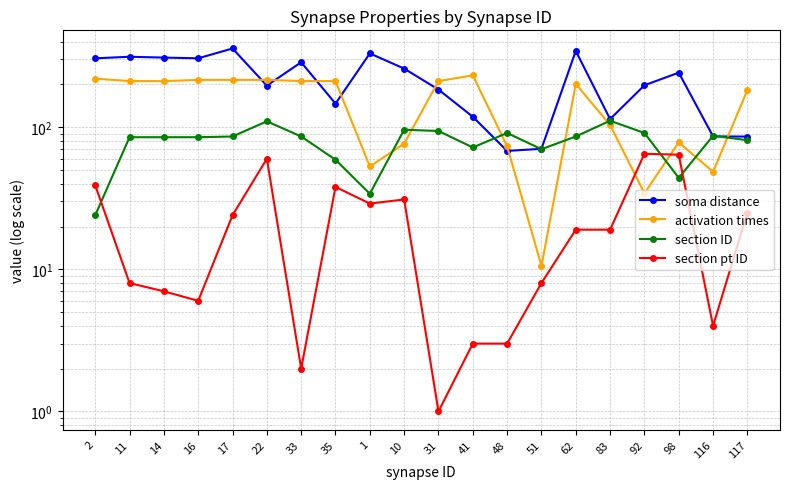

Reading right to left, list all the values displayed in this chart.

soma distance: 117=85.9	116=86.1	98=241.9	92=197.1	83=114.0	62=344.0	51=70.4	48=68.1	41=118.4	31=183.9	10=258.4	1=330.5	35=146.4	33=286.3	22=196.1	17=357.9	16=305.2	14=308.8	11=312.9	2=305.3
activation times: 117=182.4	116=48.6	98=78.2	92=34.3	83=103.7	62=201.5	51=10.6	48=73.4	41=231.6	31=211.0	10=76.6	1=52.9	35=211.1	33=211.1	22=215.2	17=215.2	16=215.2	14=210.9	11=211.1	2=219.4
section ID: 117=81.0	116=87.0	98=44.0	92=91.0	83=111.0	62=86.0	51=70.0	48=91.0	41=72.0	31=94.0	10=96.0	1=34.0	35=59.0	33=86.0	22=110.0	17=86.0	16=85.0	14=85.0	11=85.0	2=24.0
section pt ID: 117=25.0	116=4.0	98=64.0	92=65.0	83=19.0	62=19.0	51=8.0	48=3.0	41=3.0	31=1.0	10=31.0	1=29.0	35=38.0	33=2.0	22=60.0	17=24.0	16=6.0	14=7.0	11=8.0	2=39.0